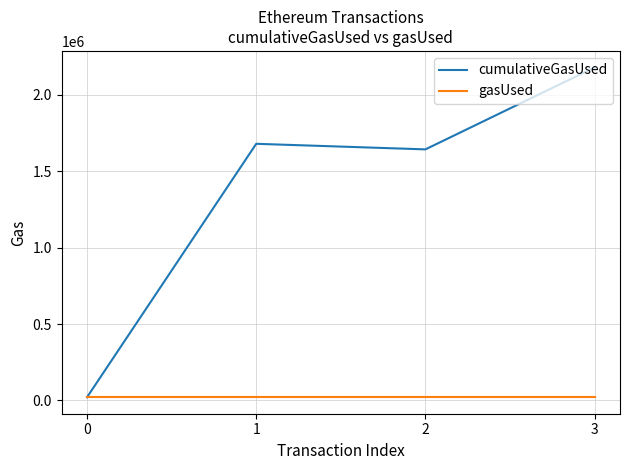

Count the number of data series in this chart.

2